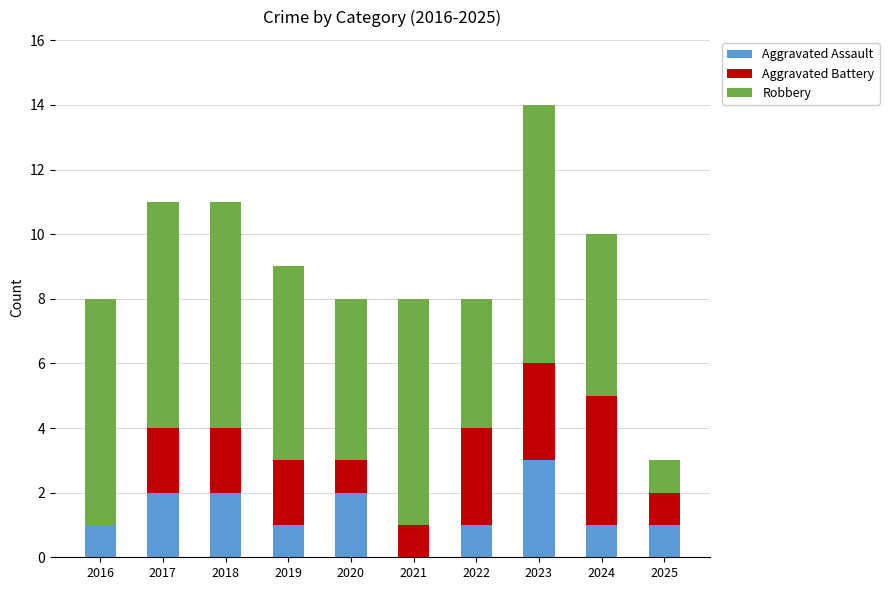

Does the chart contain stacked bars?

Yes